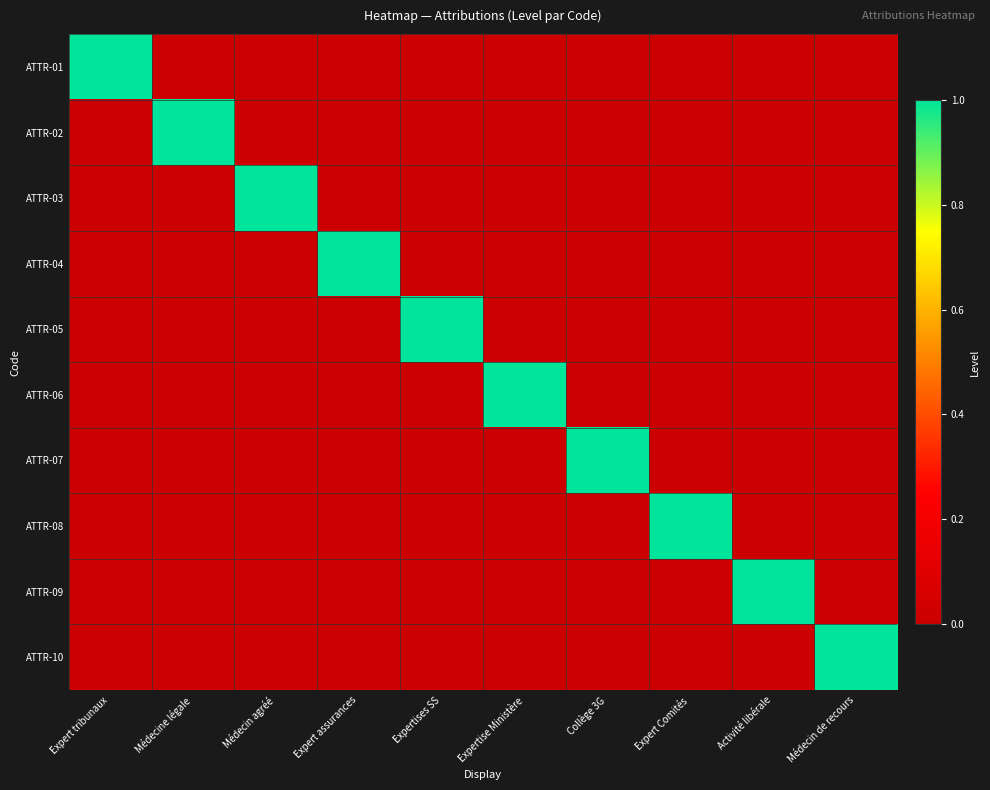

What is the total value across all series at Activité libérale?

1